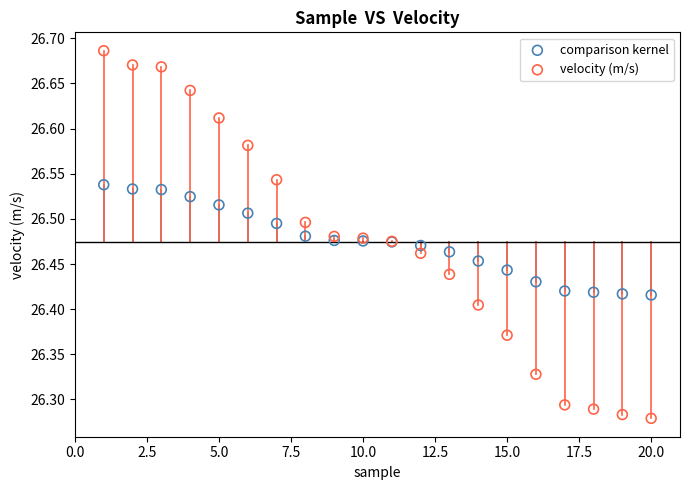

Which series has the widest spread of Y values?

velocity (m/s)